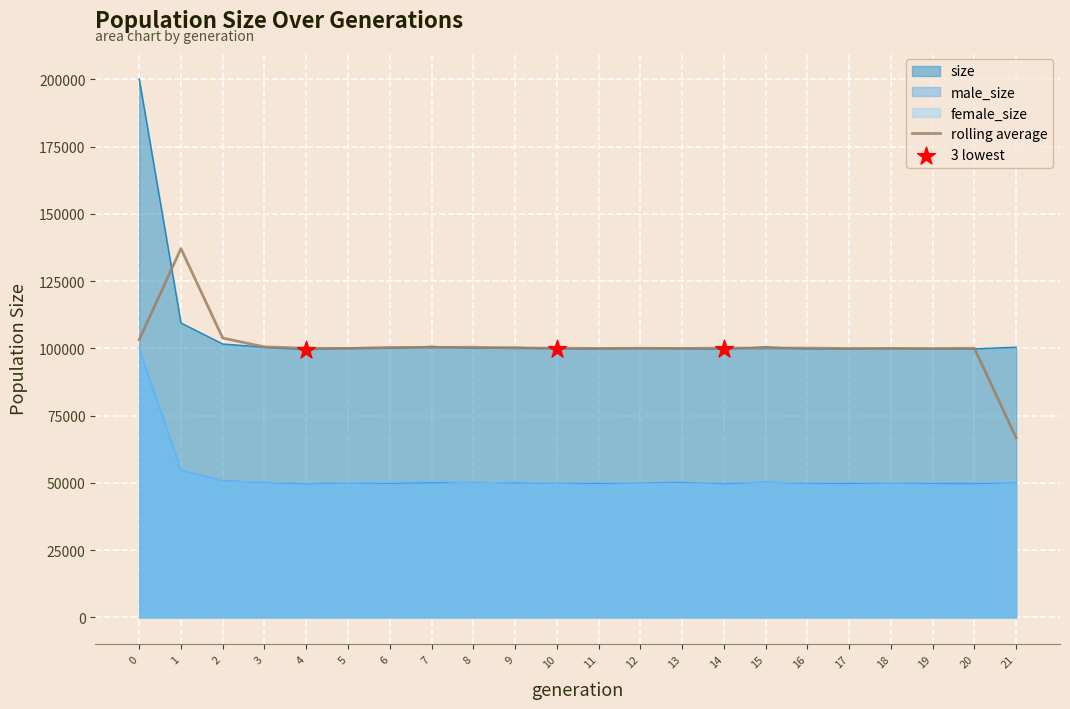

Which series has the largest total across all categories?

size